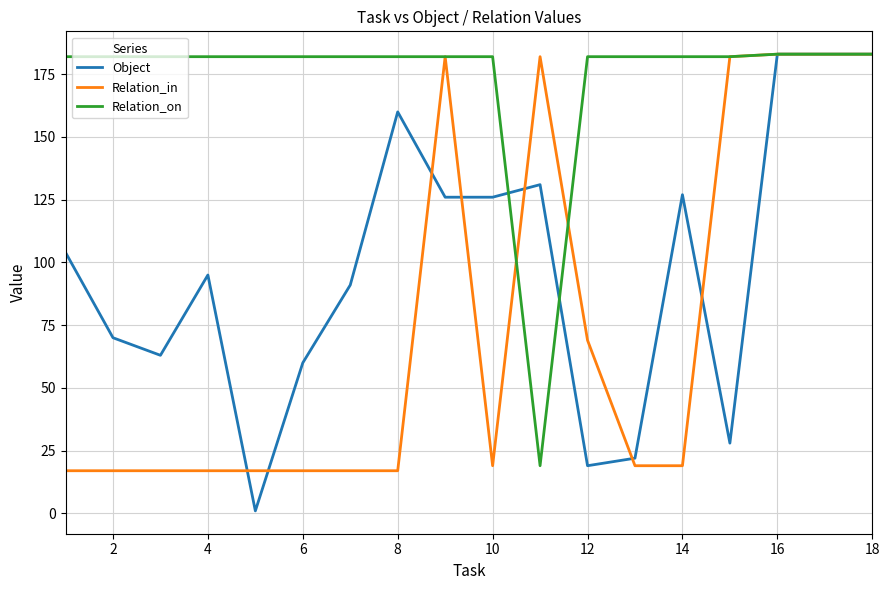

What is the sum of all Relation_on values?

3116